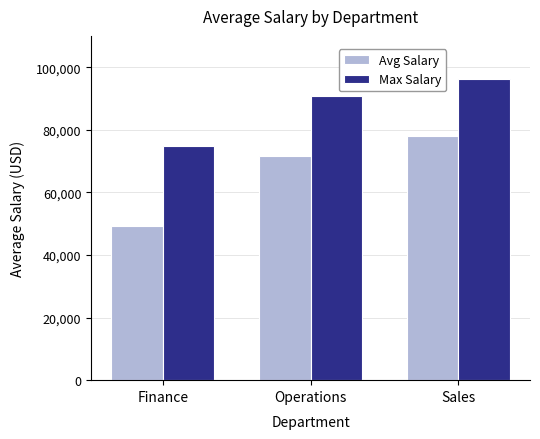

Is the value of Avg Salary at Finance greater than the value of Max Salary at Finance?

No